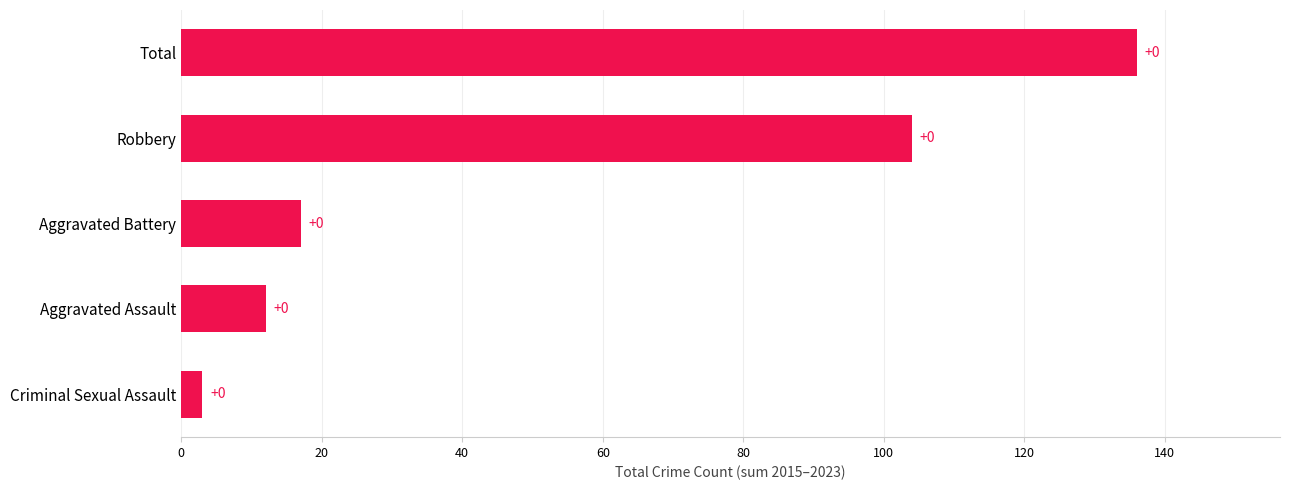

Does the chart contain any negative values?

No